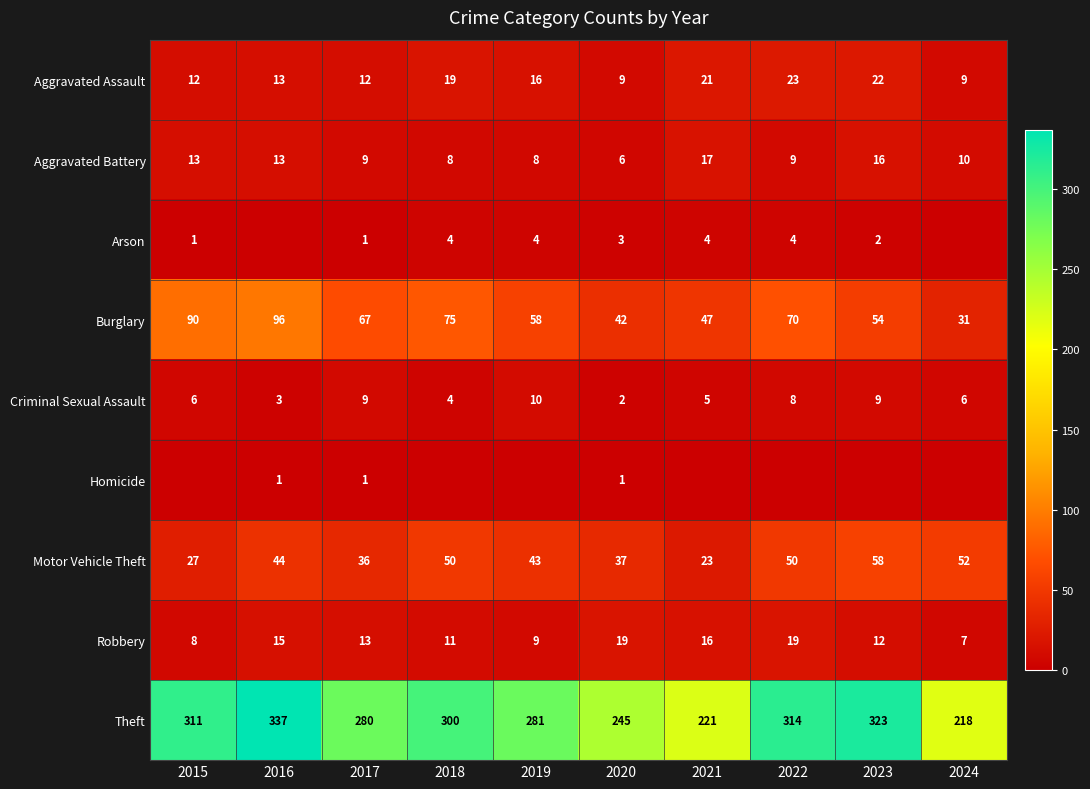

Is the value of Robbery at 2017 greater than the value of Burglary at 2021?

No